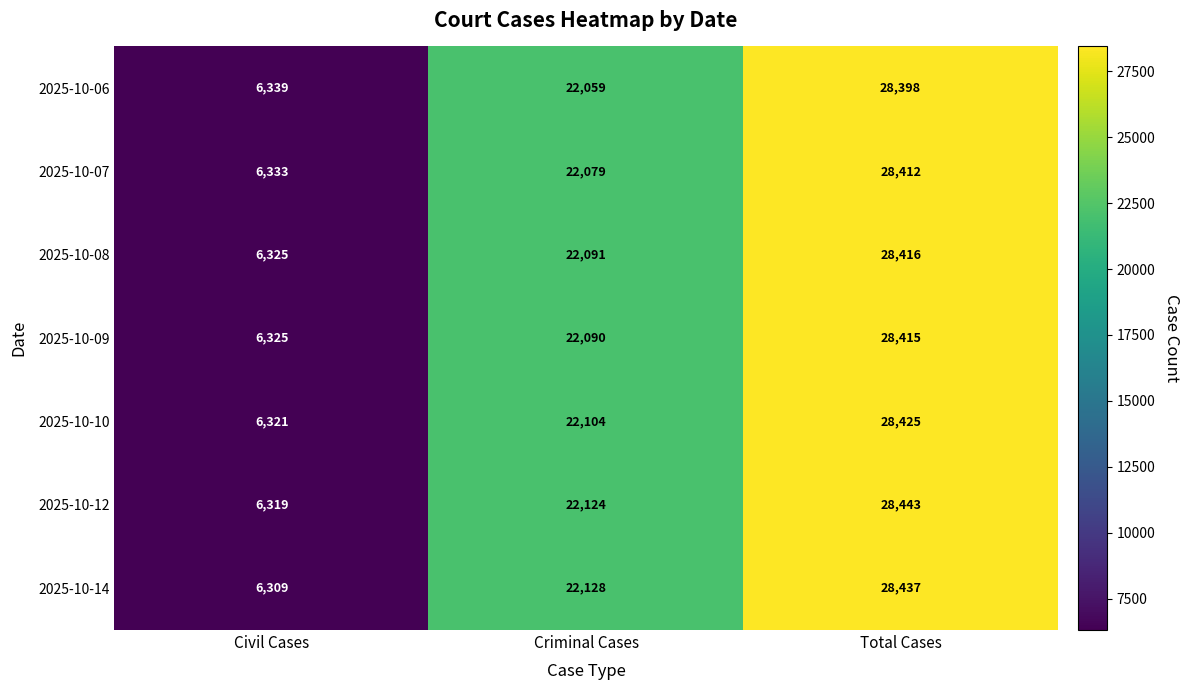

What is the difference between the maximum and minimum values in the 2025-10-09 series?

22090